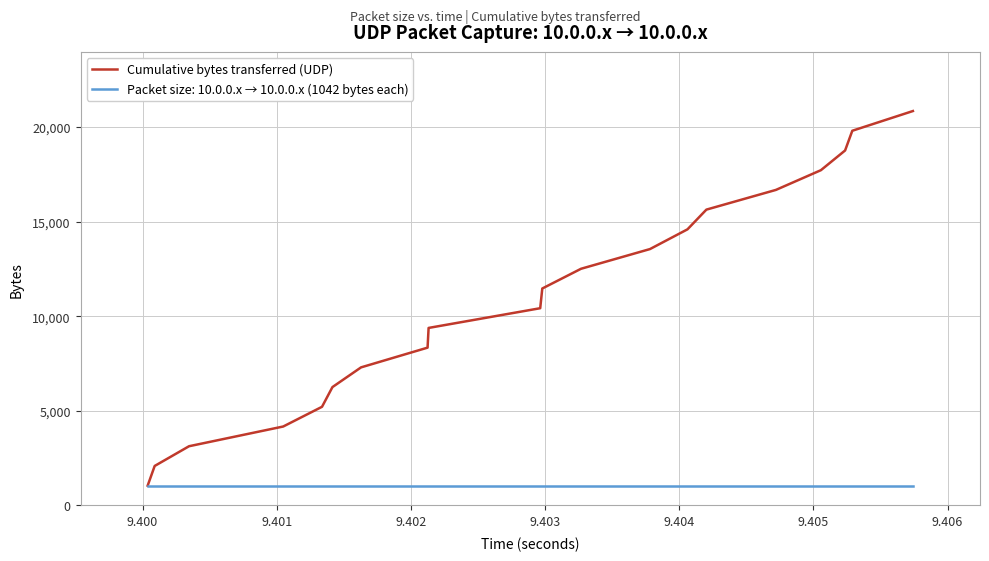

Which series has the largest range (max minus min)?

Cumulative bytes transferred (UDP)